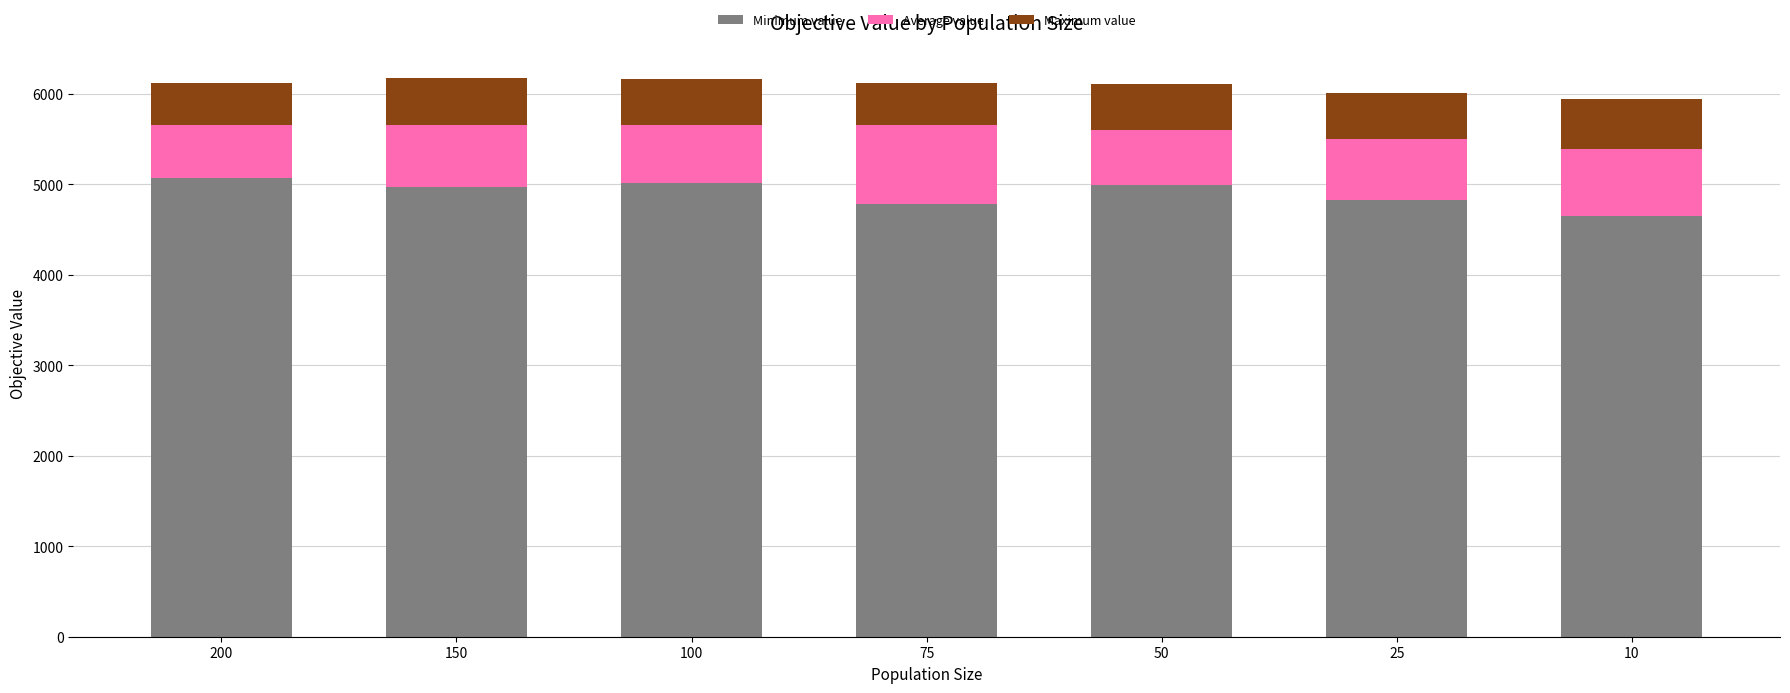

True or false: Minimum value has a value of 6884.4 at 200.

False